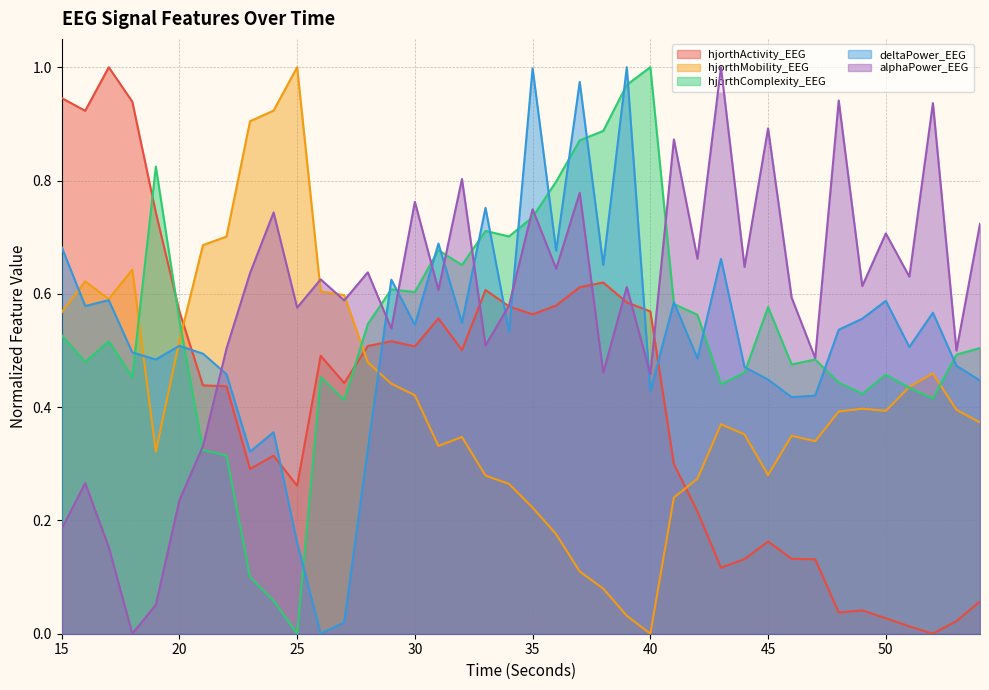

Where do hjorthActivity_EEG and hjorthComplexity_EEG first cross each other?

18 and 19